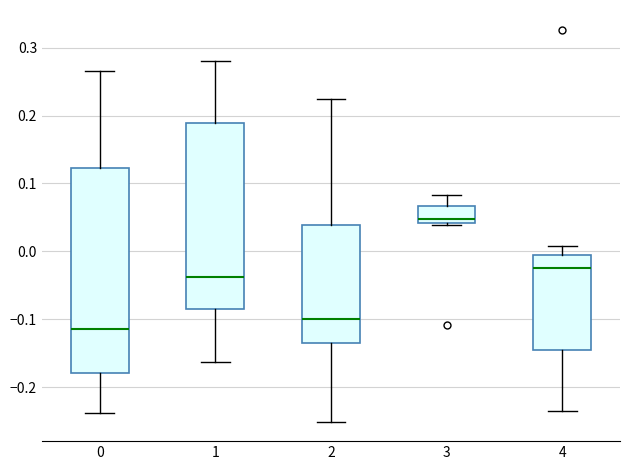

Which box is the tallest, from its lower edge to its upper edge?

0